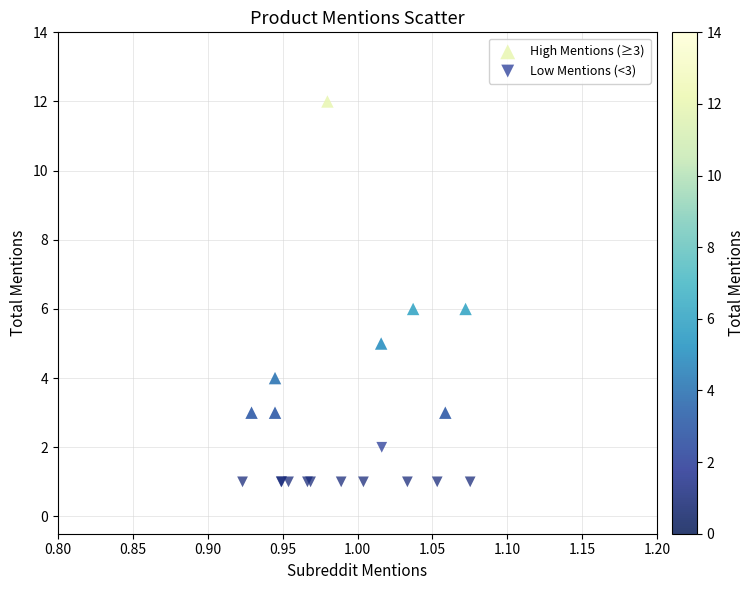

Which series reaches the maximum Y coordinate?

High Mentions (≥3)